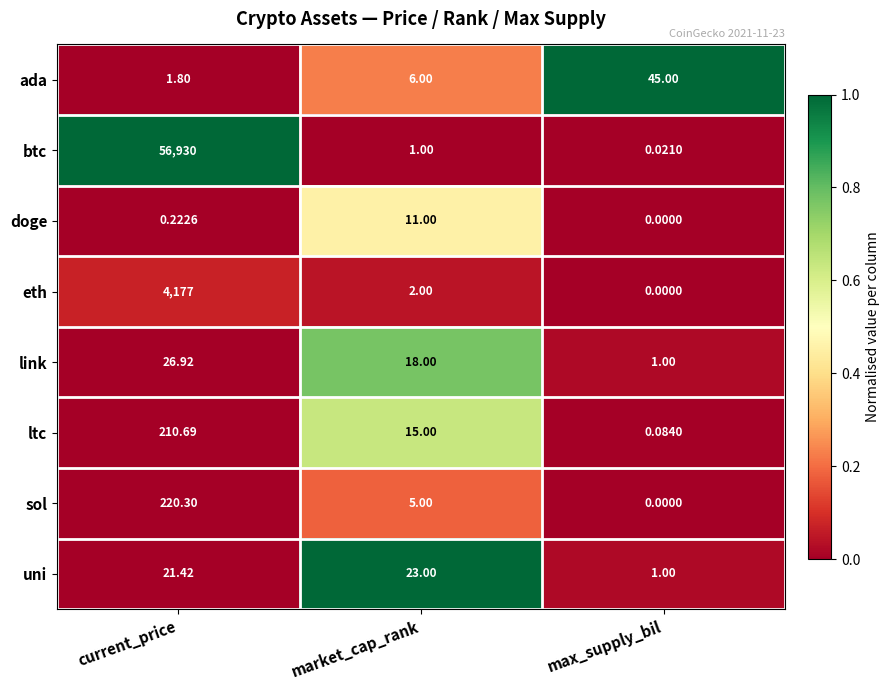

Which label corresponds to the largest value in the chart?

current_price